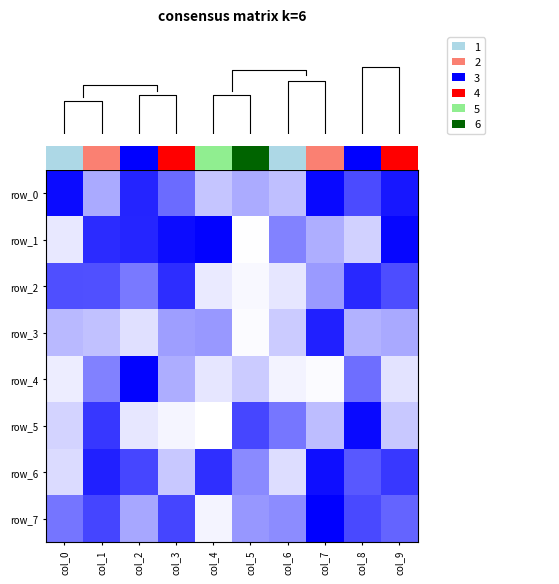

True or false: row_6 has a value of 0.7 at col_8.

True